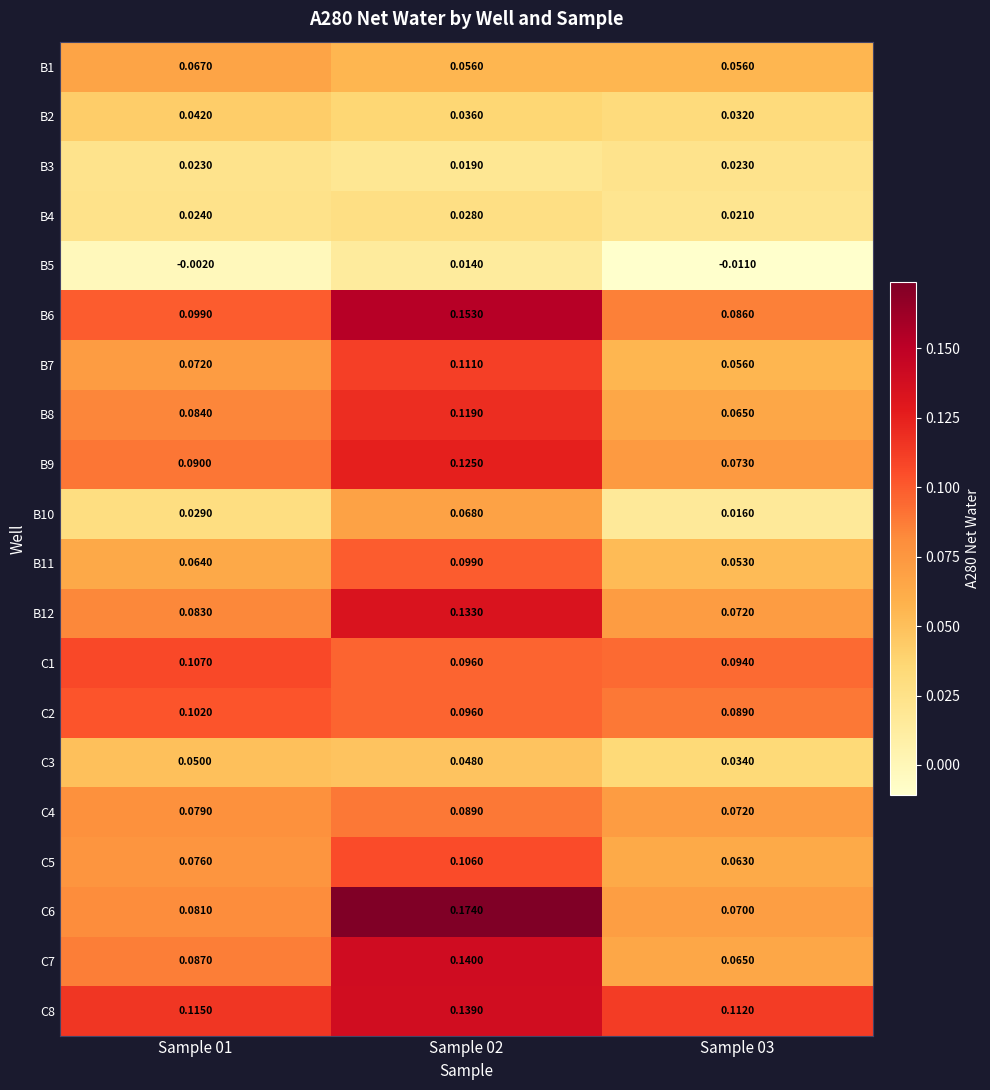

Which series has the largest total across all categories?

C8